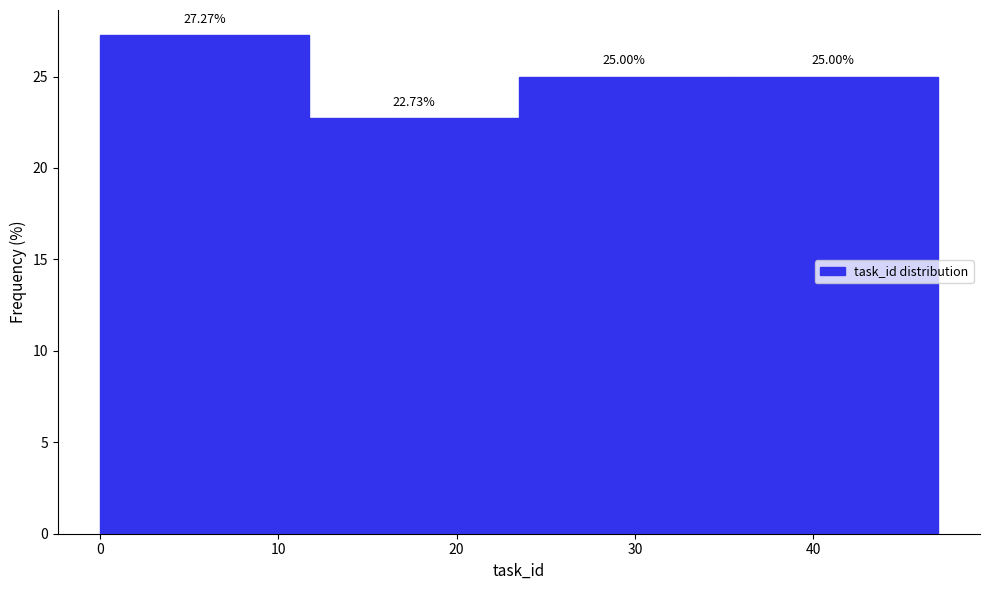

What is the height of the bar covering 24 to 35 on the x-axis? The bar edges are not printed on the chart, so give them approximately, as read against the axis.

25.00